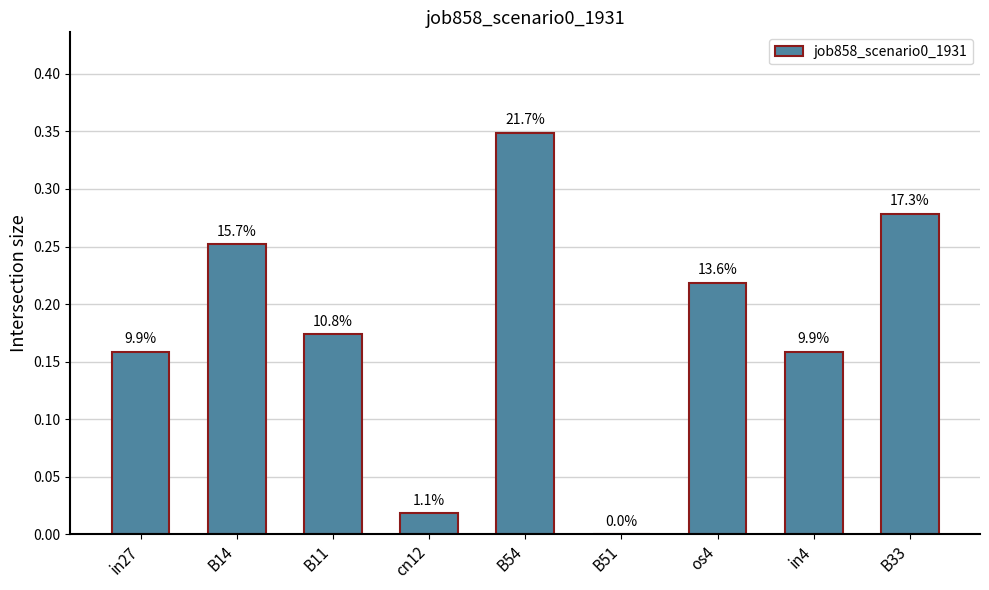

Reading left to right, what are all the values shown in this chart?

in27=0.2	B14=0.3	B11=0.2	cn12=0.0	B54=0.3	B51=0.0	os4=0.2	in4=0.2	B33=0.3